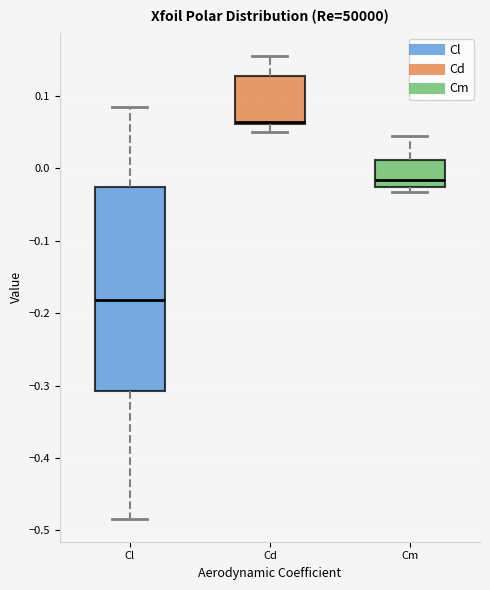

Which box has the highest median line?

Cd